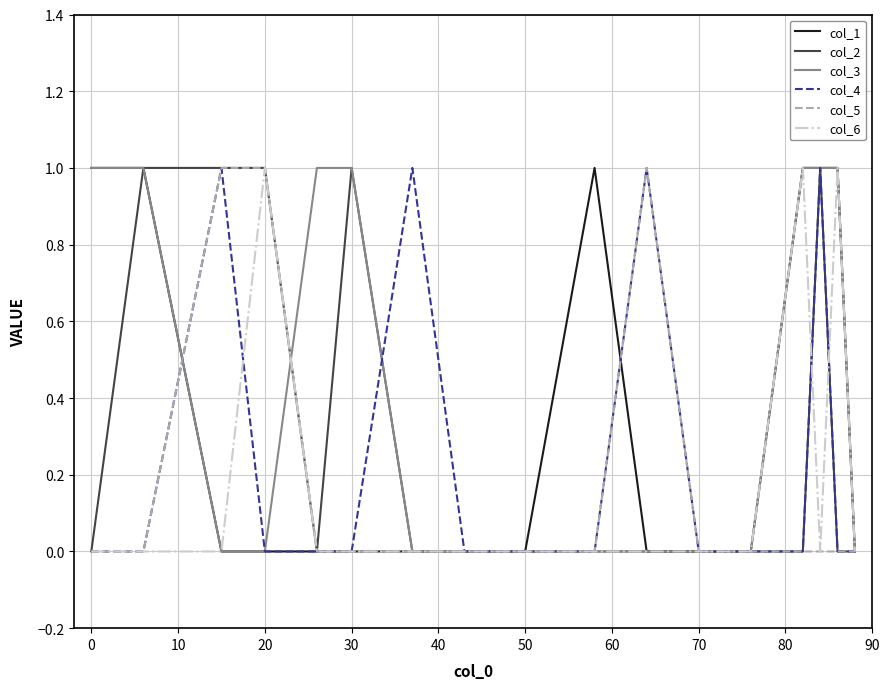

What is the difference between the second highest and minimum values in the col_3 series?

1